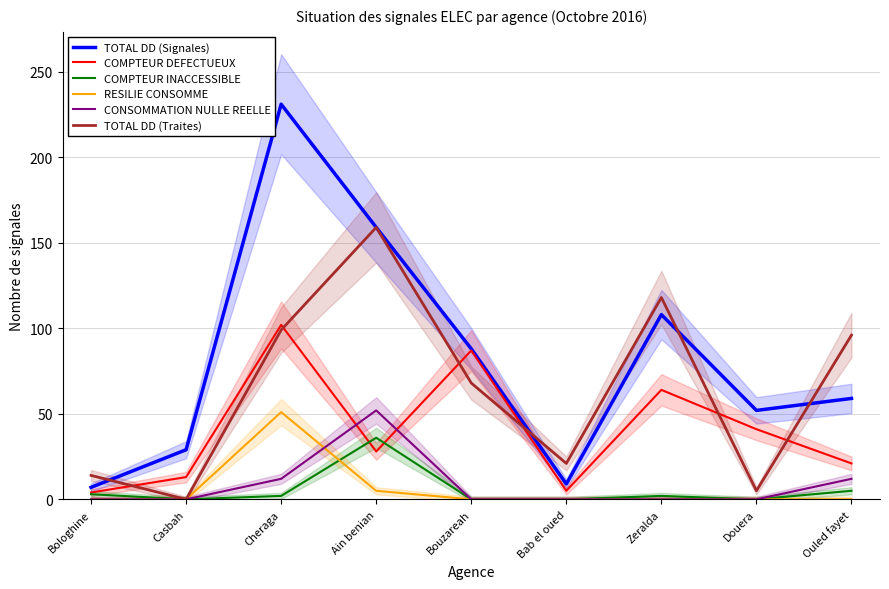

The value of TOTAL DD (Signales) at Bologhine is 3. True or false?

False